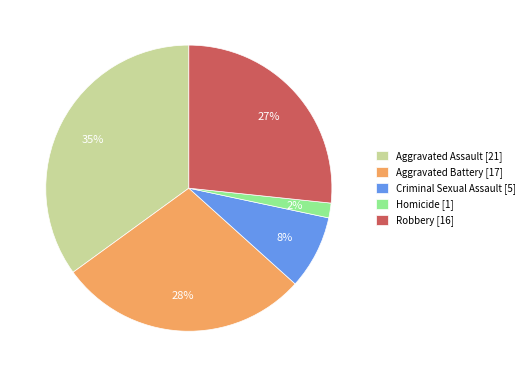

To the nearest percent, what portion does Aggravated Battery represent?

28%